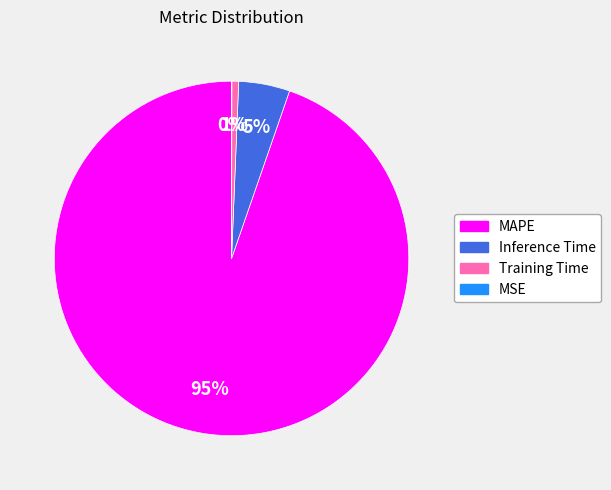

Is the sum of Inference Time and MAPE greater than half?

Yes